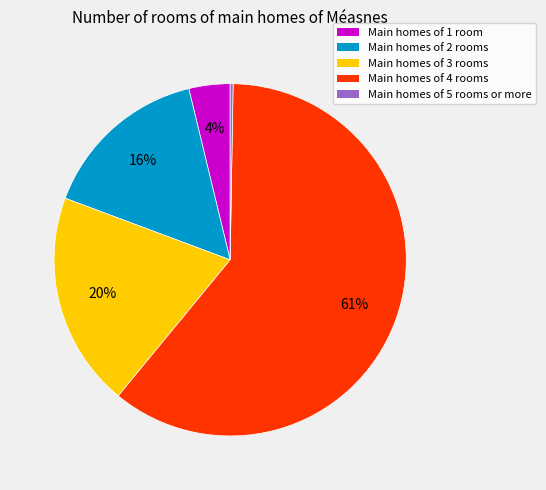

Is there a majority slice in this chart?

Yes